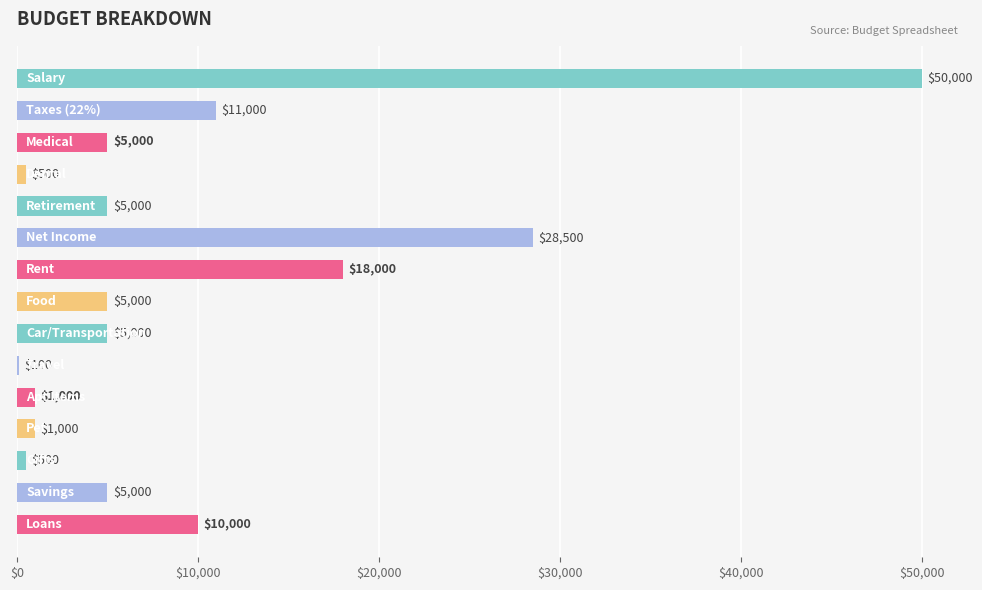

What is the sum of all values?

145600